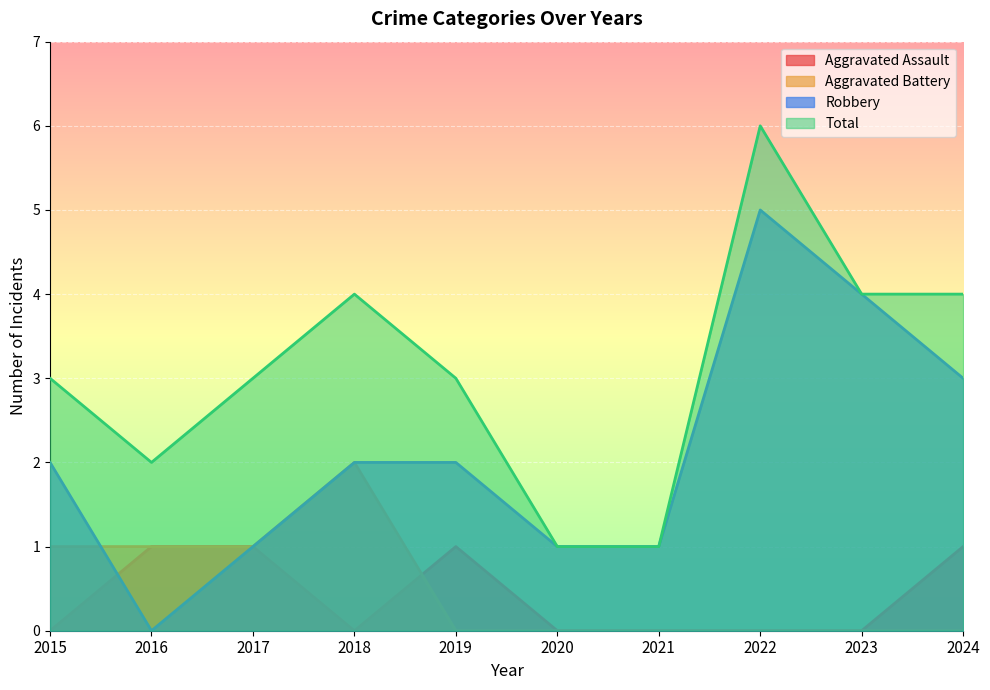

In Robbery, how many points are higher than both neighbors (excluding endpoints)?

1